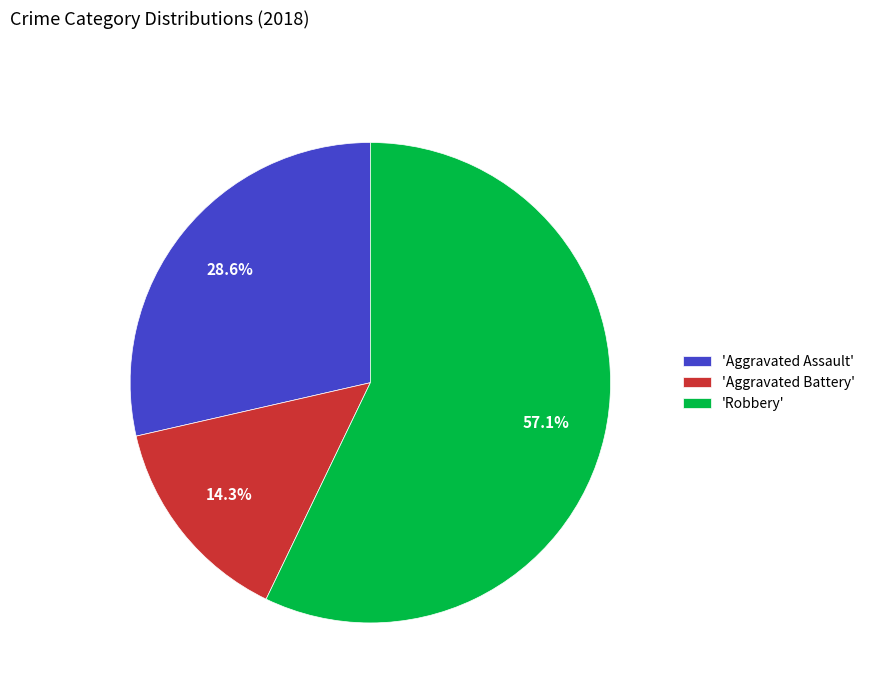

Which slice is the largest?

'Robbery'